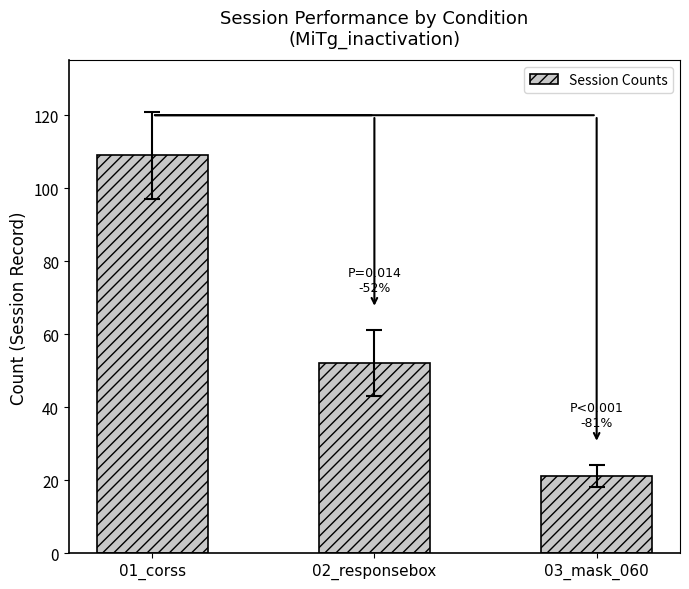

Which category has the lowest value across all series?

03_mask_060